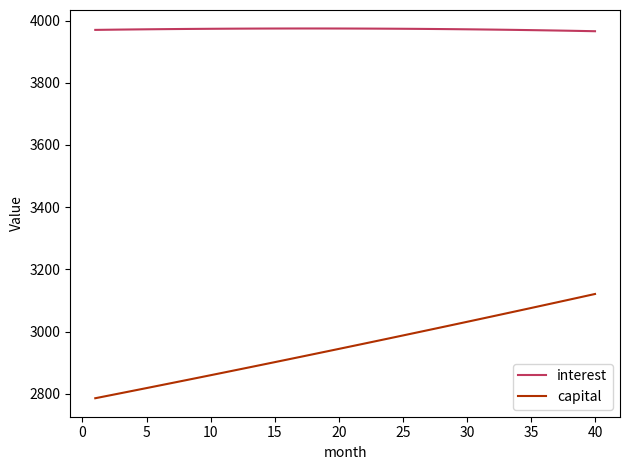

What is the maximum value for interest?

3974.4